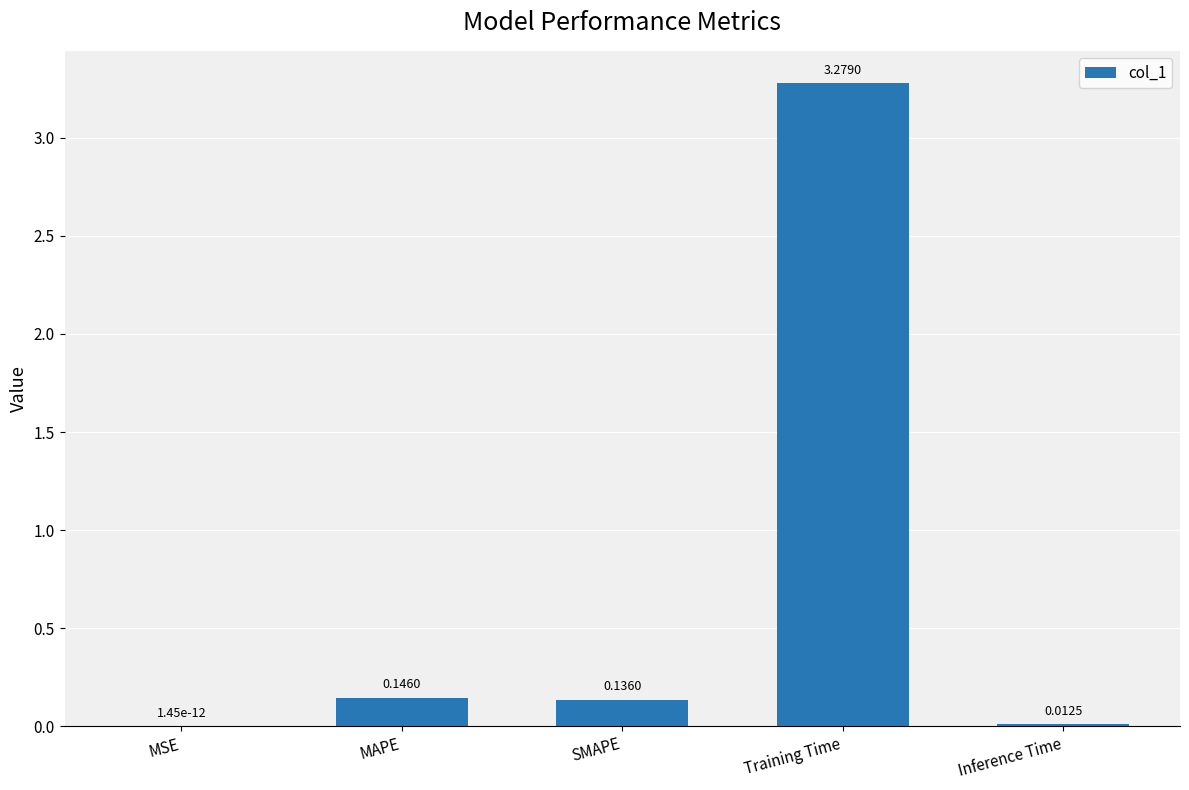

What is the change in value from MAPE to Inference Time?

-0.1